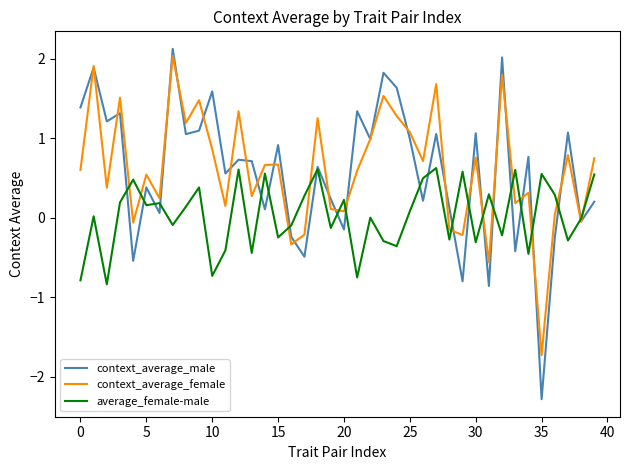

How many times do context_average_female and average_female-male cross each other?

16